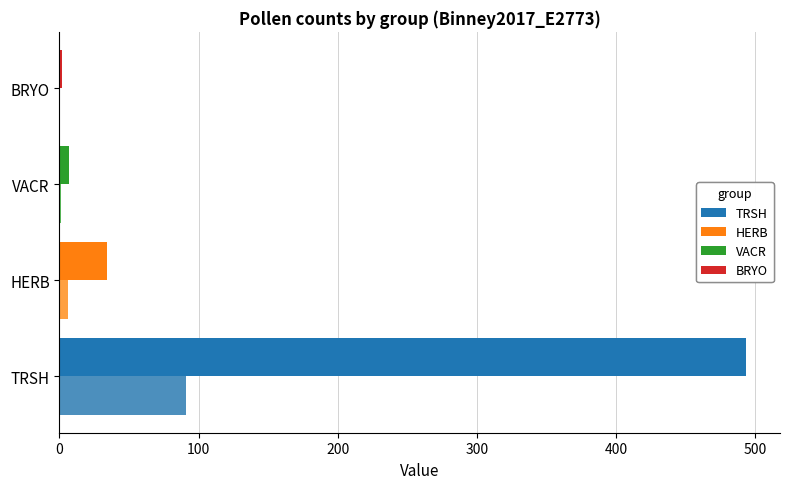

What is the greatest value displayed?

493.0